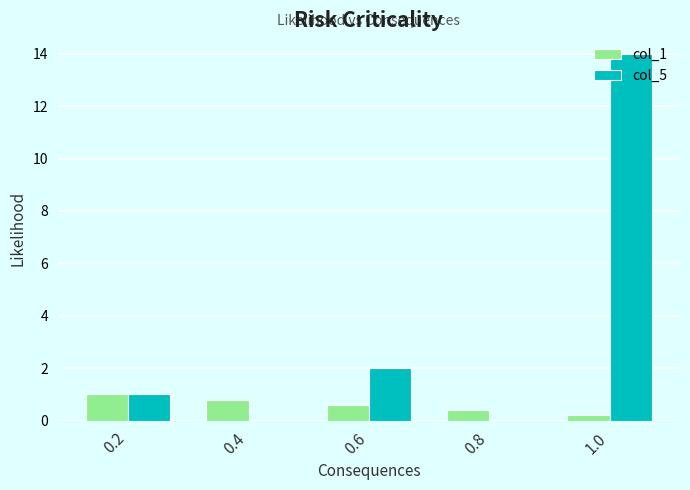

Reading left to right, transcribe all the data shown in this chart.

col_1: 0.2=1.0	0.4=0.8	0.6=0.6	0.8=0.4	1.0=0.2
col_5: 0.2=1.0	0.4=0.0	0.6=2.0	0.8=0.0	1.0=14.0